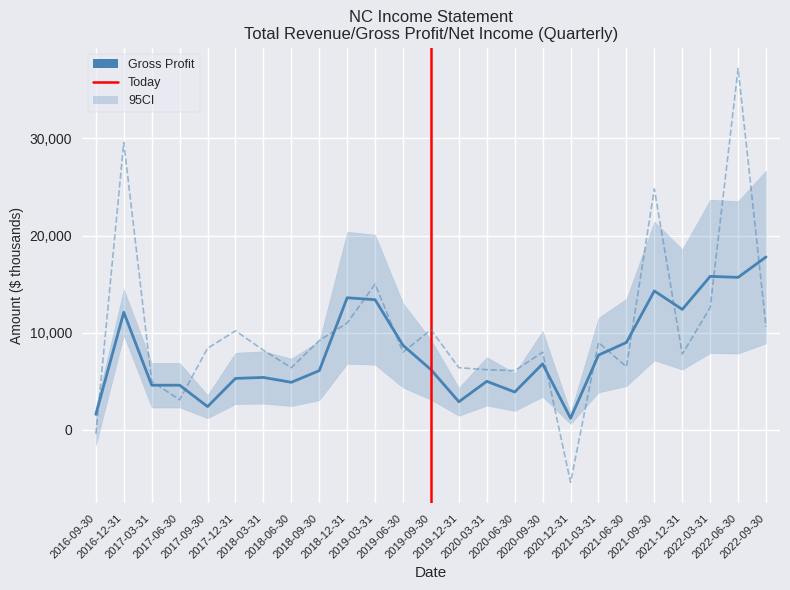

What is the minimum value for Gross Profit?

1200